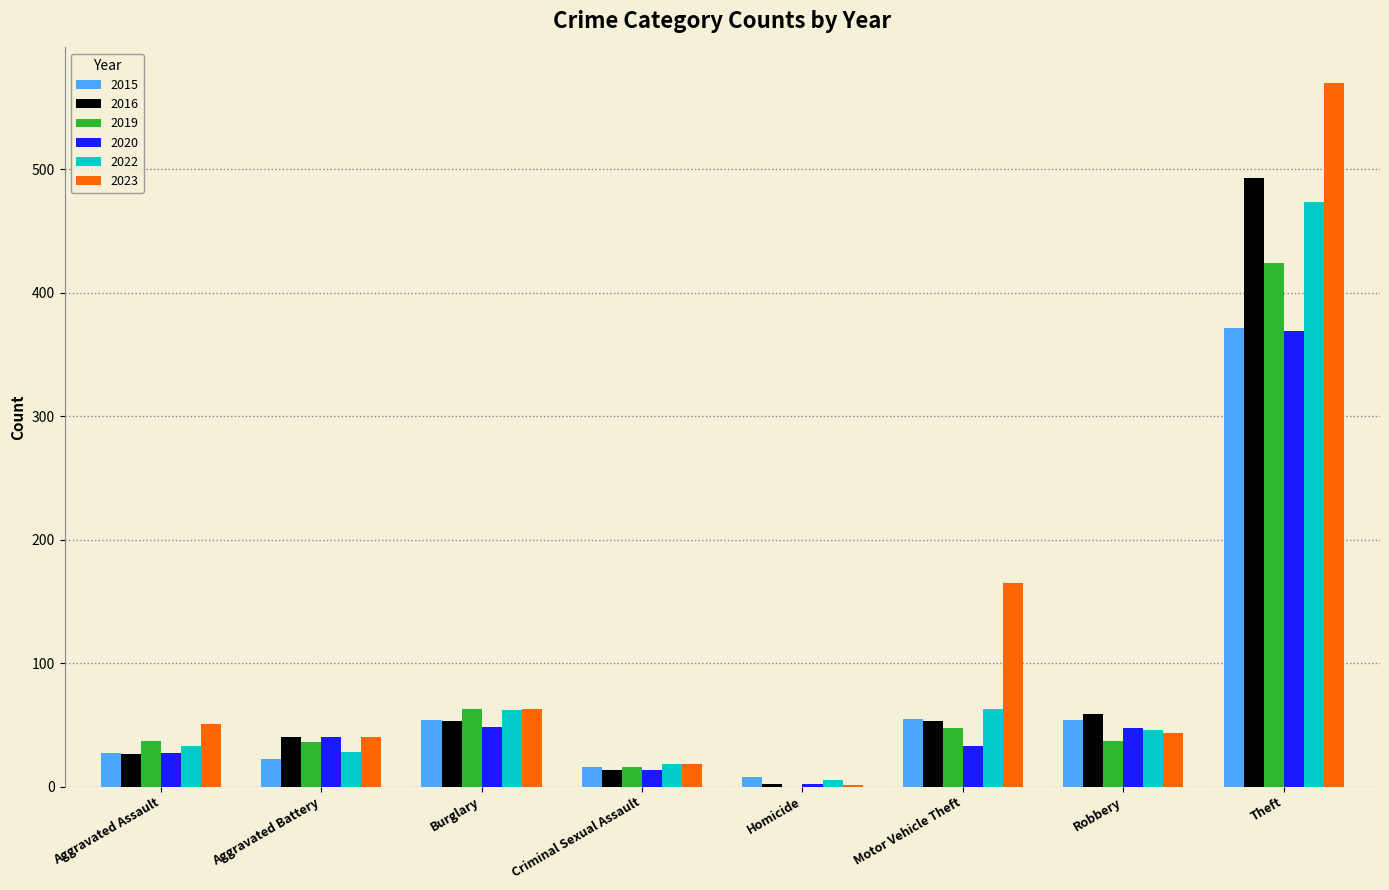

What is the sum of all 2019 values?

660